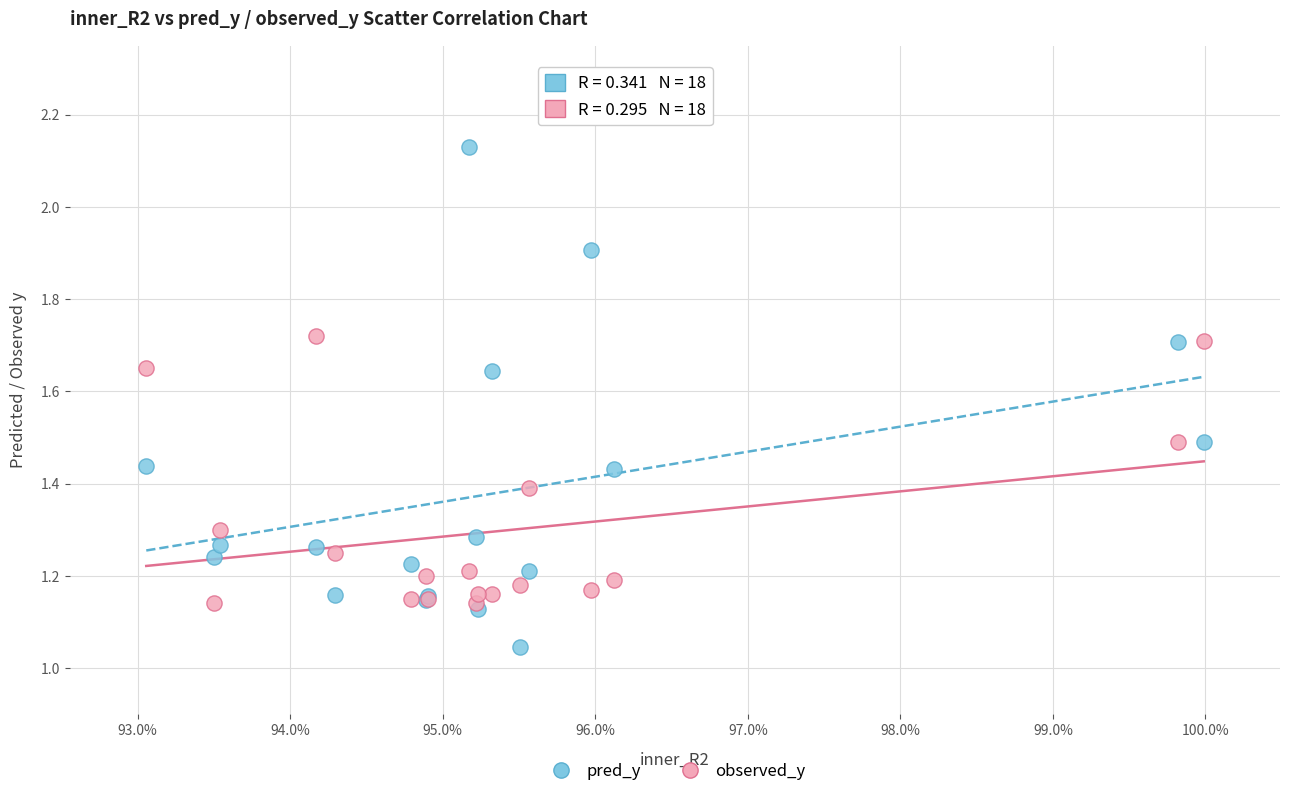

What are all the series names shown in the legend?

pred_y, observed_y